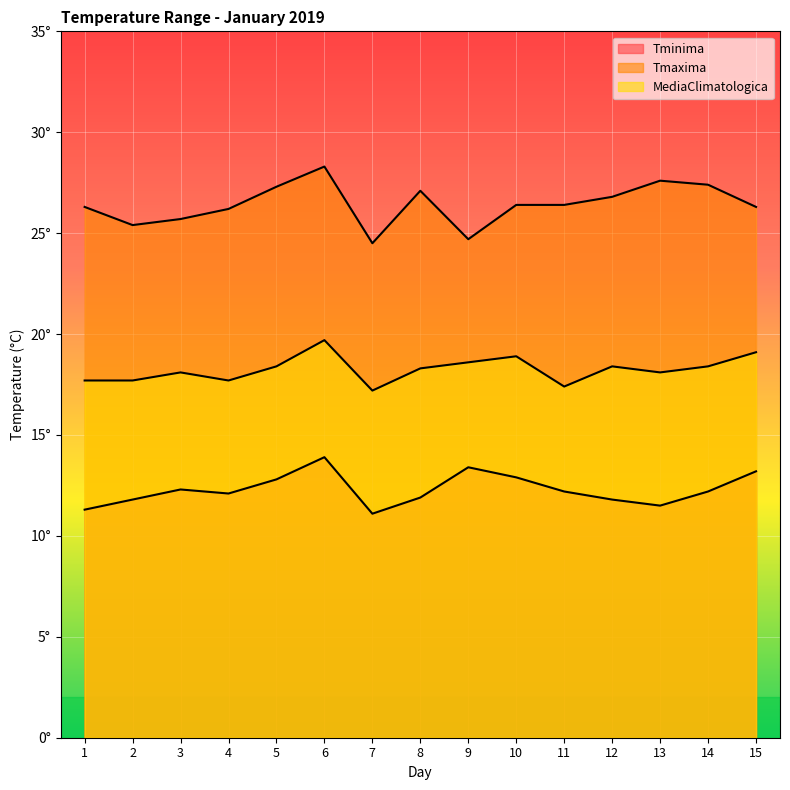

At 14, list the series in order from smallest to largest.

Tminima, MediaClimatologica, Tmaxima